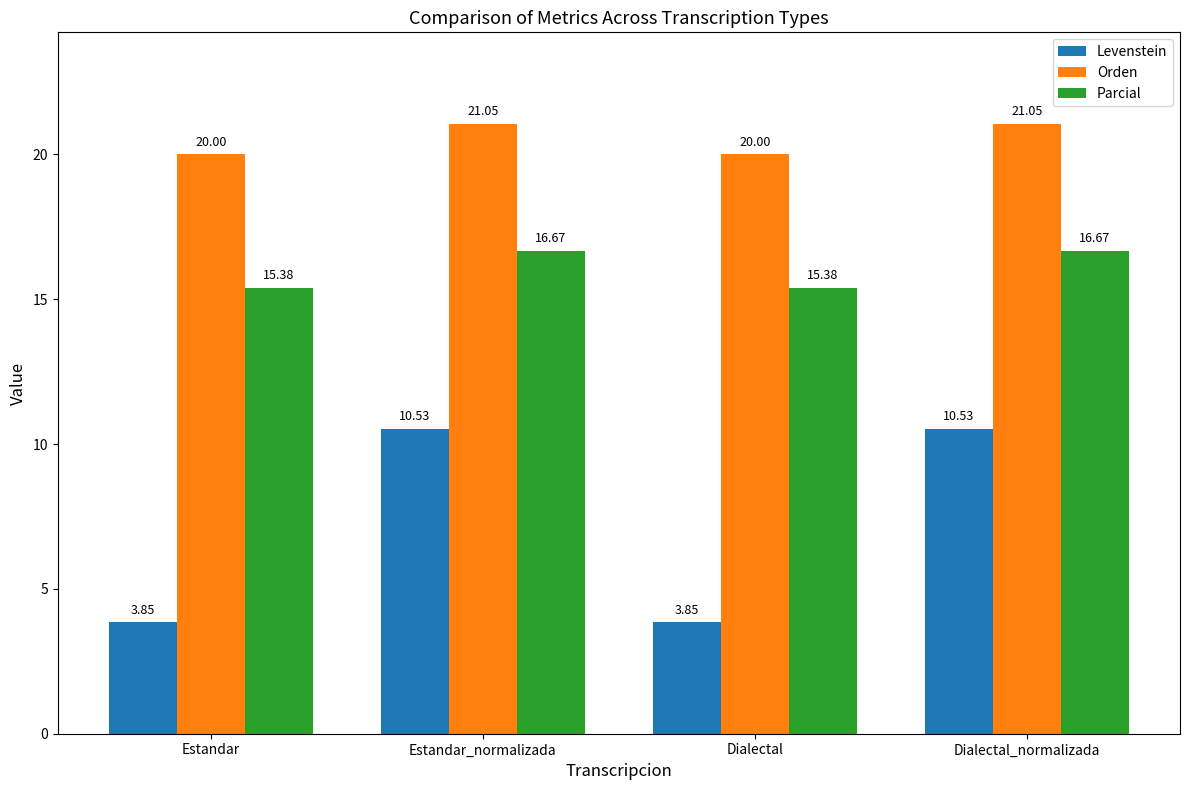

Rank the series at Estandar_normalizada from lowest to highest value.

Levenstein, Parcial, Orden